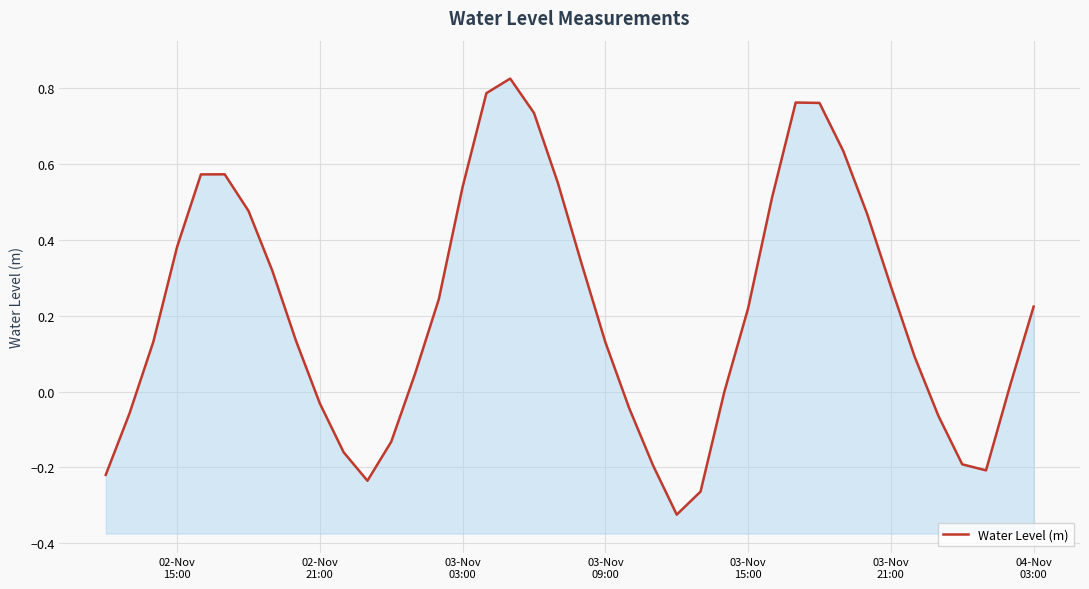

How many points are higher than both their immediate neighbors (excluding endpoints)?

3